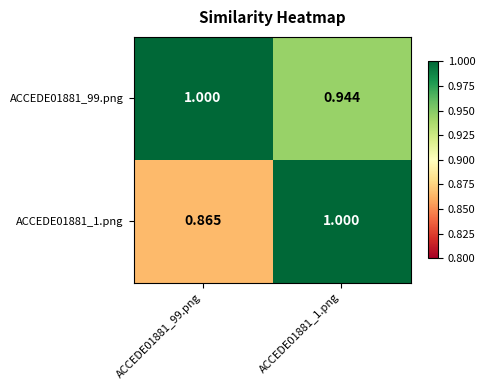

Is the value of ACCEDE01881_99.png at ACCEDE01881_99.png greater than the value of ACCEDE01881_1.png at ACCEDE01881_99.png?

Yes